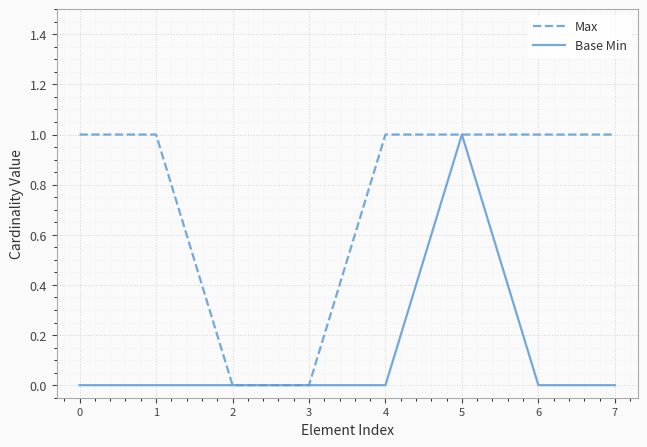

Reading right to left, list all the values displayed in this chart.

Max: 7=1	6=1	5=1	4=1	3=0	2=0	1=1	0=1
Base Min: 7=0	6=0	5=1	4=0	3=0	2=0	1=0	0=0